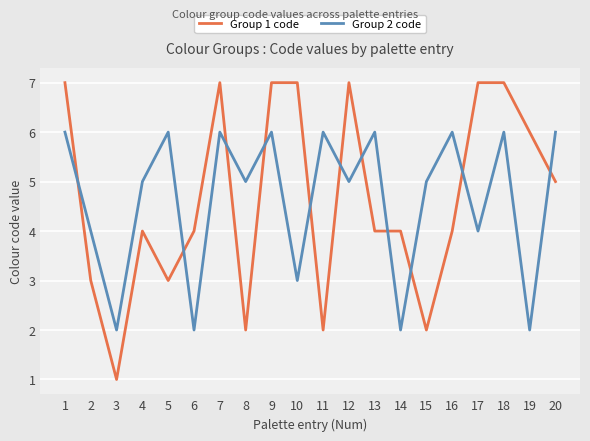

Read the Group 2 code value at 2.

4